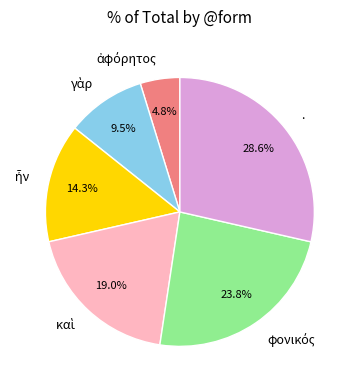

What is the largest slice in the pie chart?

.